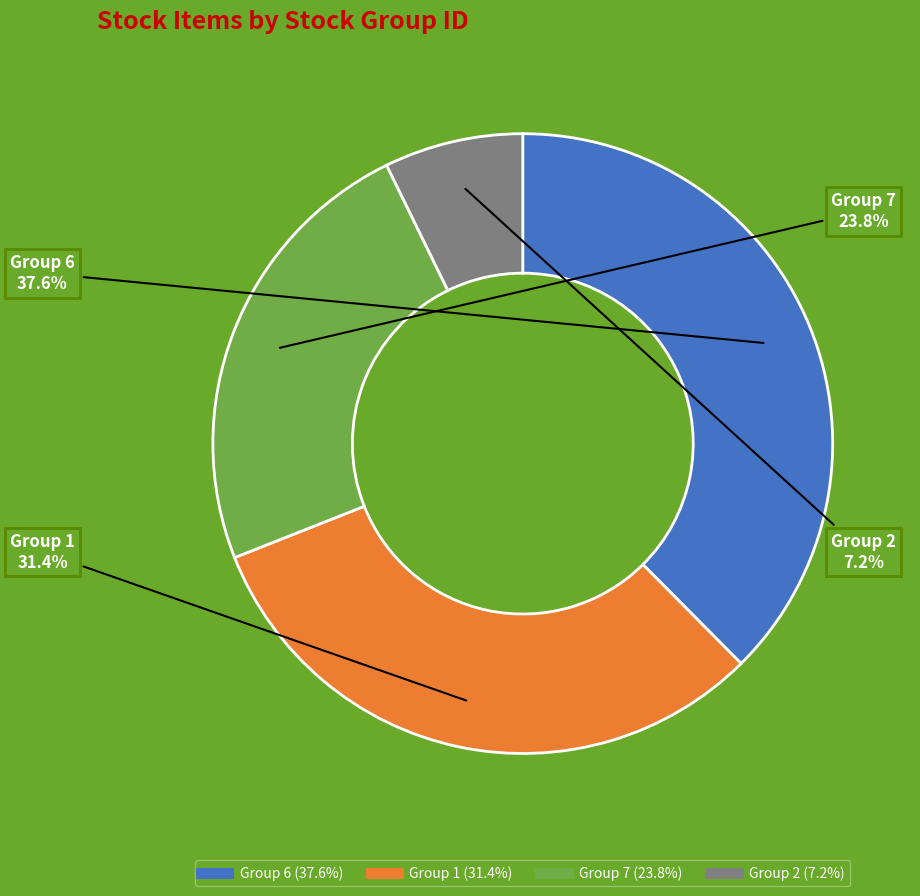

Is there a majority slice in this chart?

No